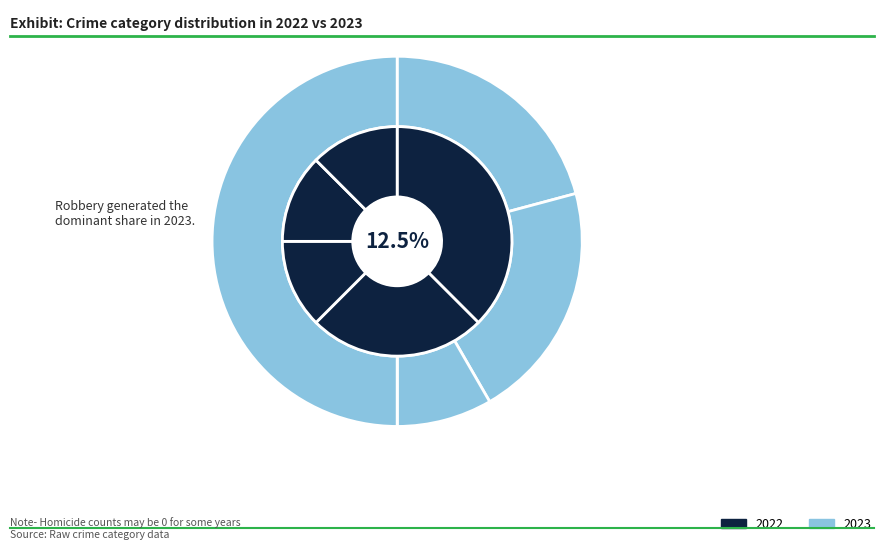

True or false: Homicide accounts for 13% of the total.

False